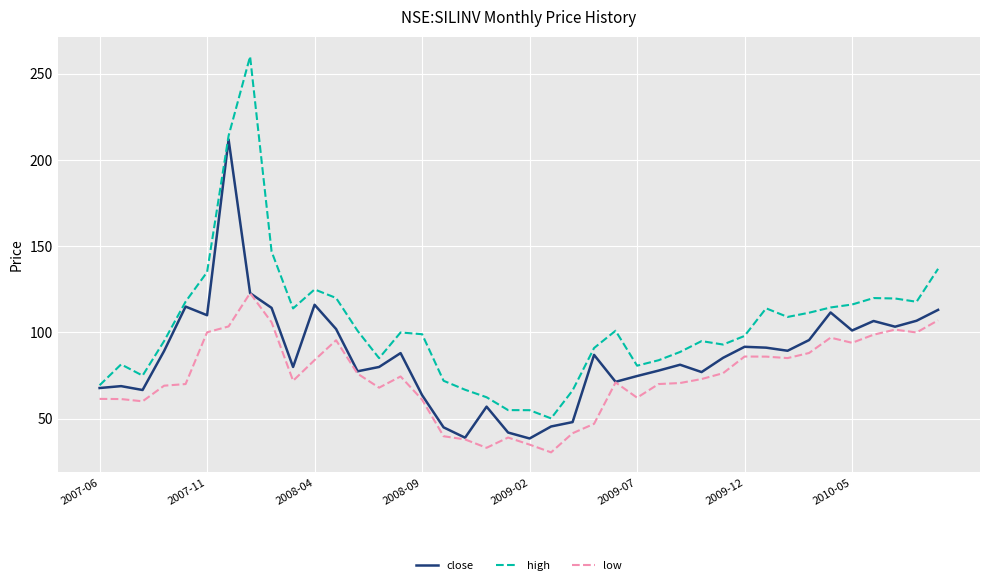

Which series has the largest range (max minus min)?

high